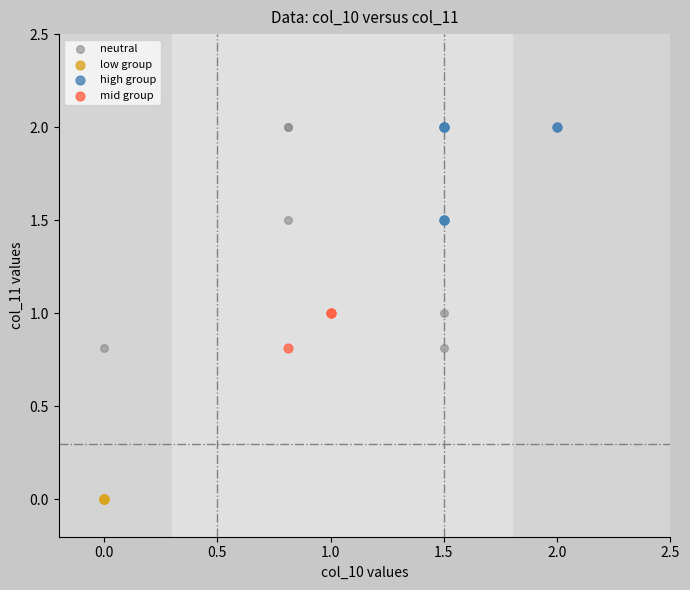

Which series contains the lowest Y value?

low group